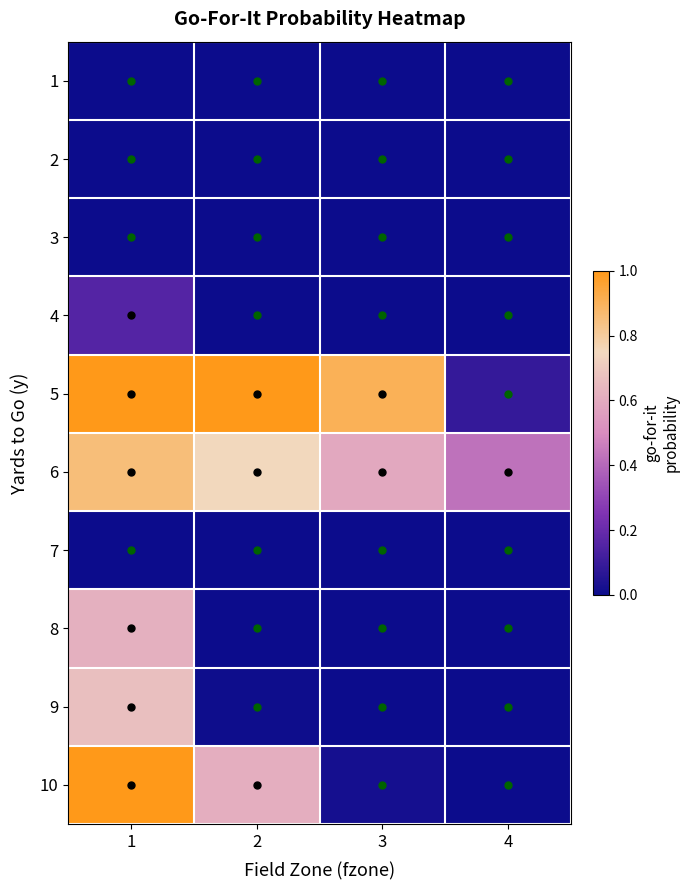

Count the number of categories in the chart.

4